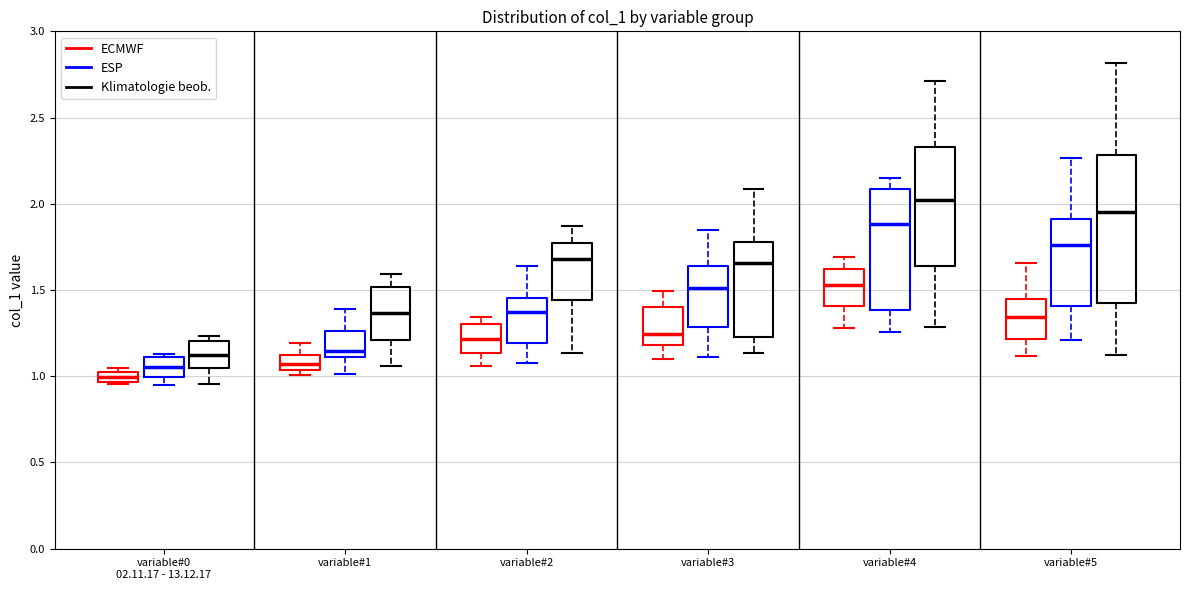

Where does the lower whisker of the box for variable#3 (ESP) end on the y-axis? The values are not printed on the chart, so give them approximately, as read against the axis.

1.10